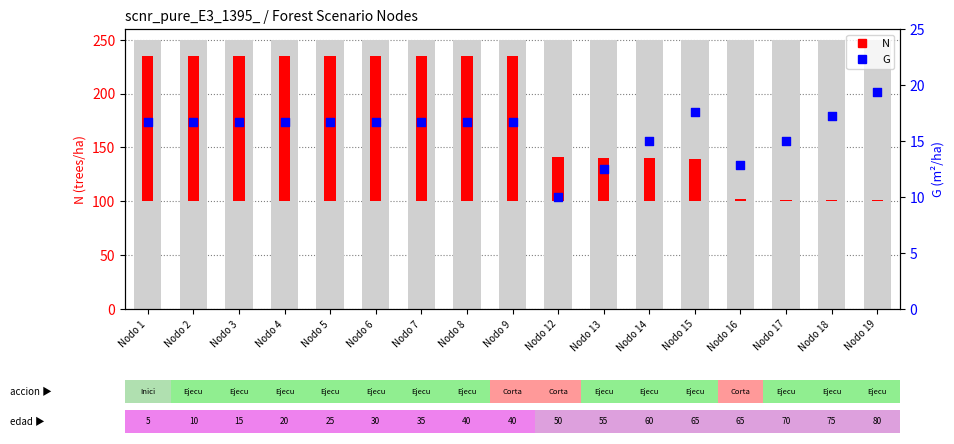

Between Nodo 7 and Nodo 3, which is larger?

Nodo 7